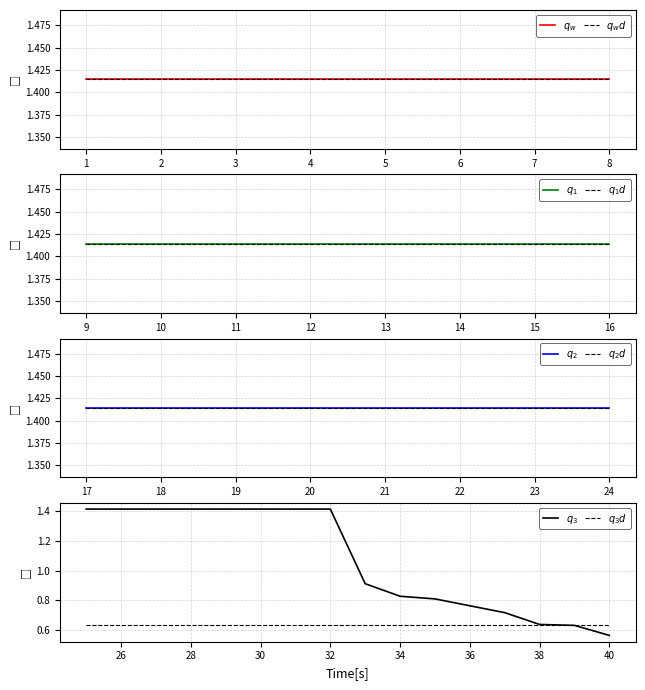

Where is other_attributes nearest to the value 0?

5